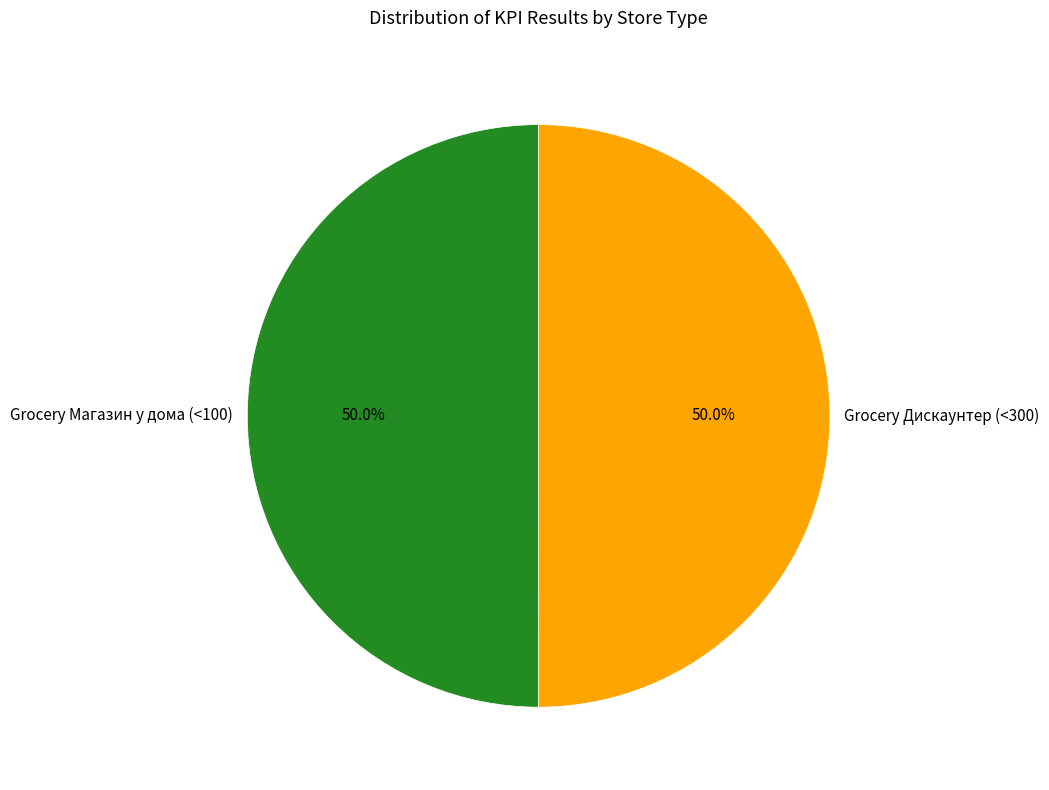

How many segments does this pie chart have?

2